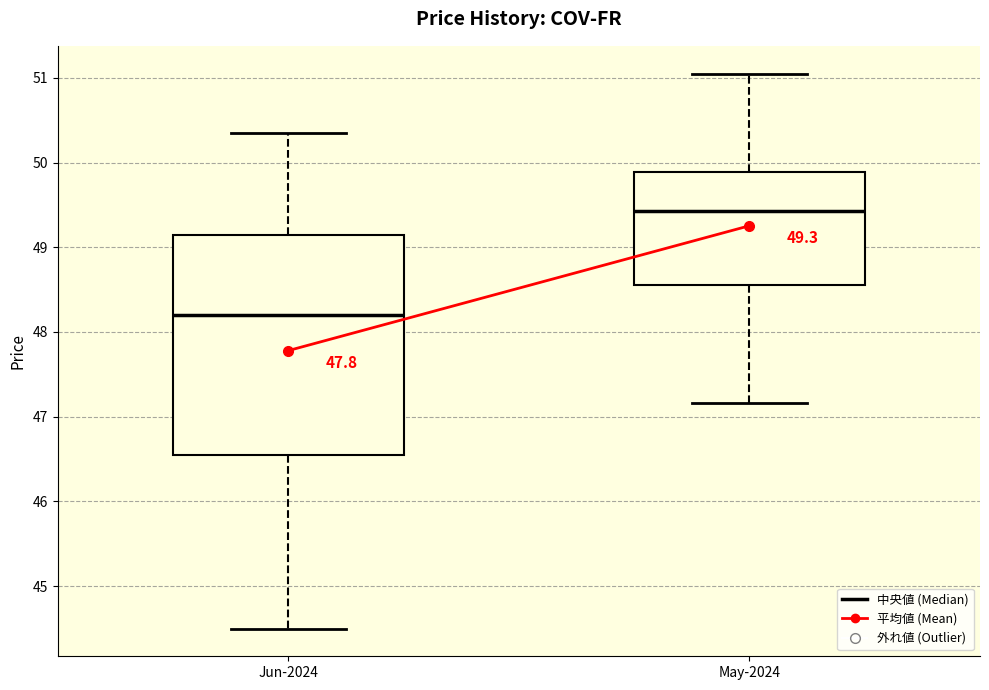

Which box has the lowest median line?

Jun-2024